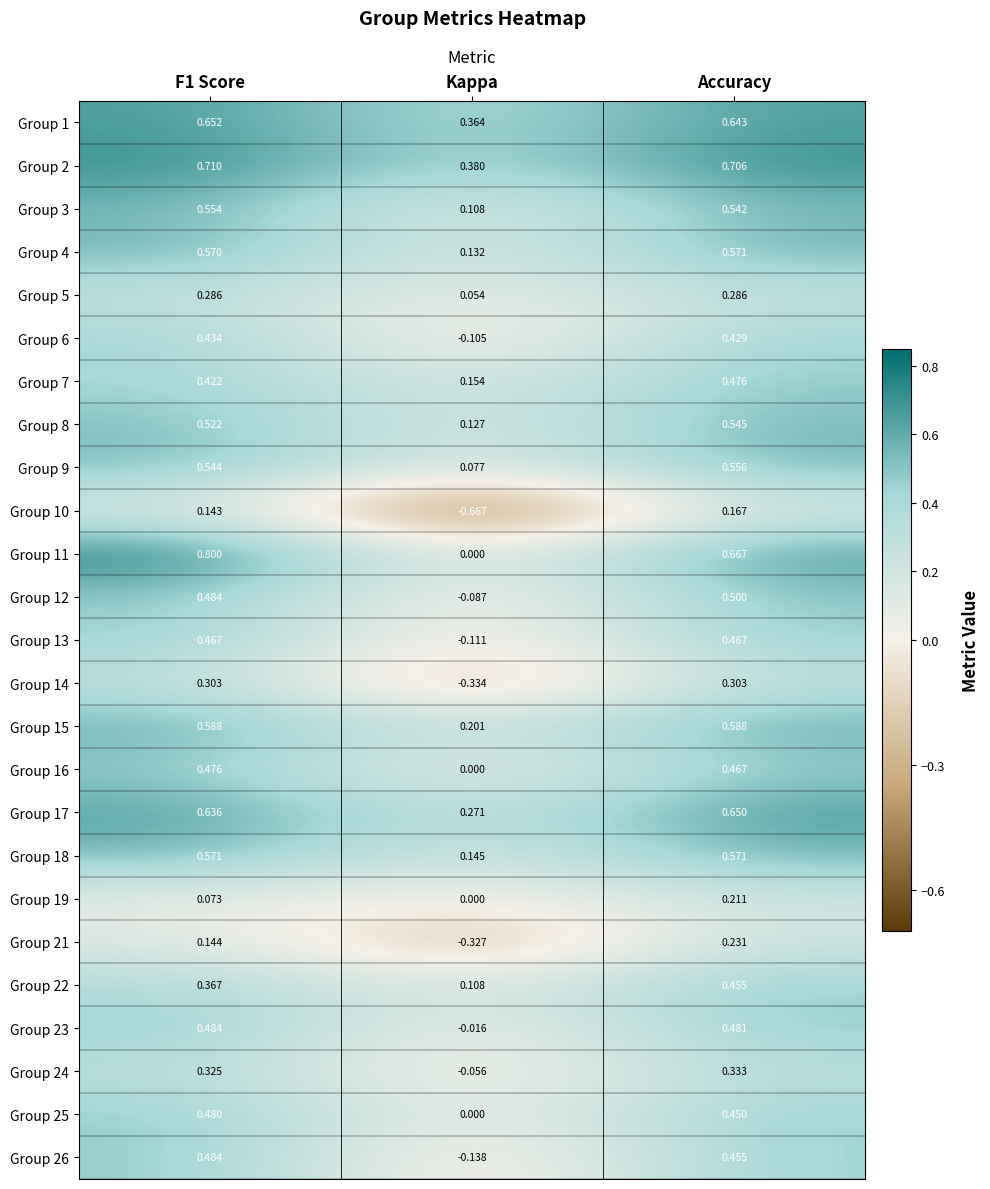

Is the value of Group 10 at Accuracy greater than the value of Group 8 at F1 Score?

No